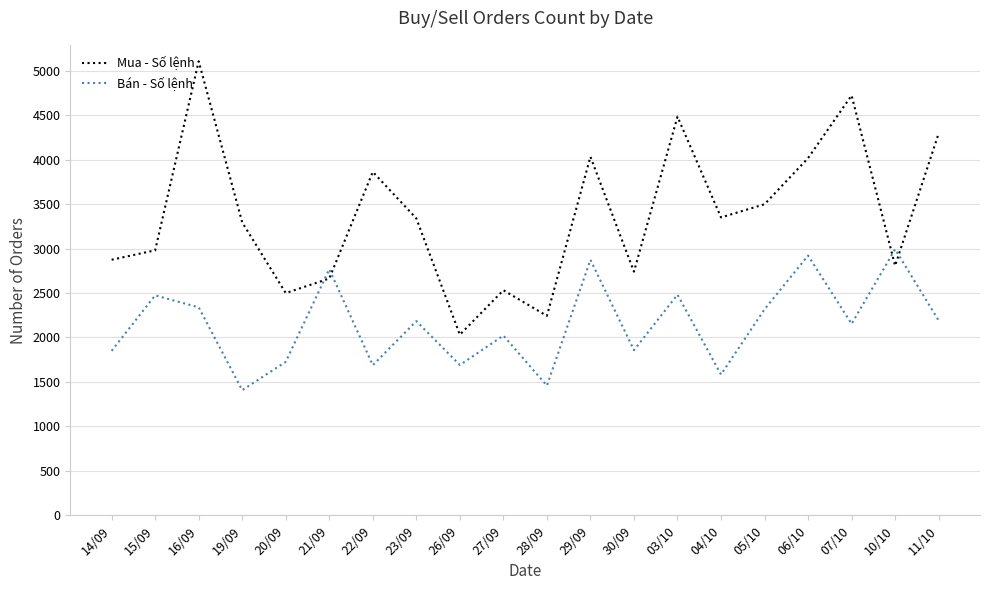

Rank the series by their average value, from highest to lowest.

Mua - Số lệnh, Bán - Số lệnh